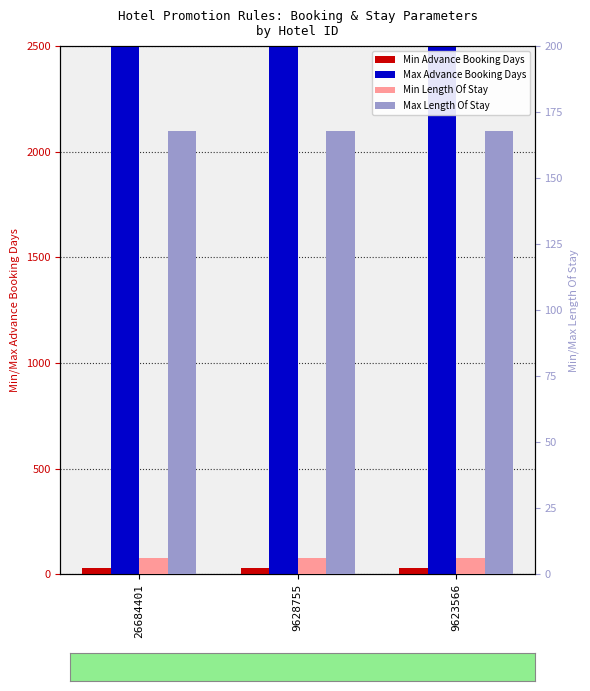

Which has a higher value, 9623566 or 26684401?

9623566